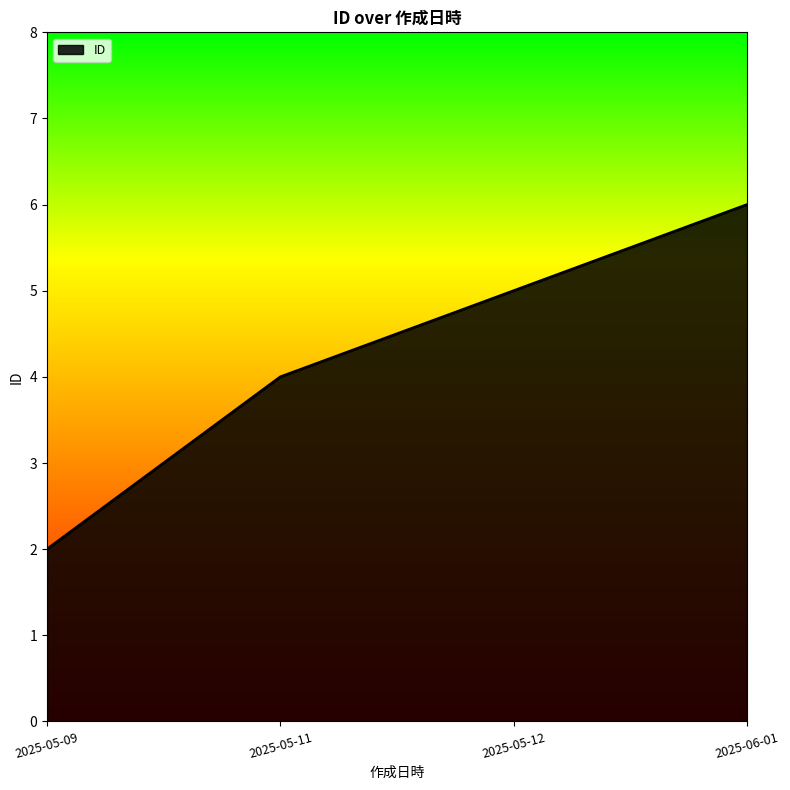

What position from the right is 2025-05-11?

3